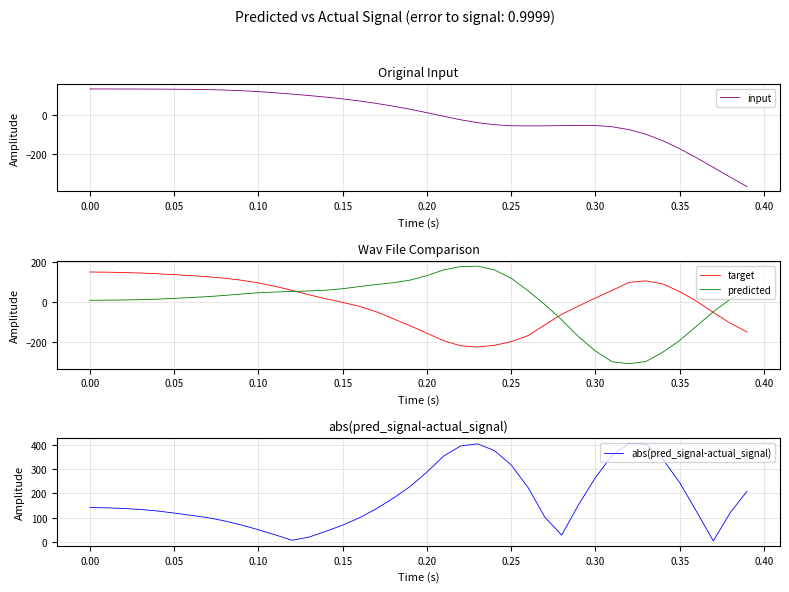

Reading left to right, list all the values displayed in this chart.

input: 135.2	135.1	135.0	134.8	134.4	133.9	133.1	131.8	129.6	126.2	121.5	115.5	108.6	101.2	93.1	83.8	73.0	60.4	46.1	30.2	12.4	-6.4	-24.3	-39.2	-49.7	-55.3	-56.0	-55.8	-54.8	-53.9	-54.3	-60.4	-75.6	-99.3	-132.6	-174.2	-220.9	-270.7	-321.5	-370.2
target: 152.2	151.3	149.7	147.1	143.5	139.0	134.0	128.6	121.0	111.1	97.8	80.6	60.6	38.4	18.1	0.3	-19.8	-46.8	-81.2	-116.6	-153.8	-191.6	-216.7	-223.3	-214.4	-196.4	-166.1	-112.3	-59.3	-18.0	22.1	60.7	100.4	108.0	92.6	54.4	6.6	-49.9	-103.7	-148.0
predicted: 10.6	11.3	12.2	13.7	16.4	20.4	24.8	29.1	35.1	42.1	48.2	52.2	54.7	57.4	61.2	68.8	79.4	89.5	98.5	111.5	133.9	162.9	179.3	181.6	162.9	121.3	58.8	-10.6	-86.4	-171.0	-242.7	-296.7	-306.7	-295.5	-249.0	-190.5	-118.7	-46.6	16.2	60.7
abs(pred_signal-actual_signal): 141.6	140.0	137.5	133.4	127.2	118.6	109.2	99.5	85.9	68.9	49.6	28.4	5.8	18.9	43.1	68.4	99.1	136.3	179.7	228.1	287.7	354.5	396.0	404.9	377.4	317.7	224.9	101.7	27.1	153.0	264.8	357.4	407.0	403.5	341.7	244.9	125.2	3.3	119.9	208.6